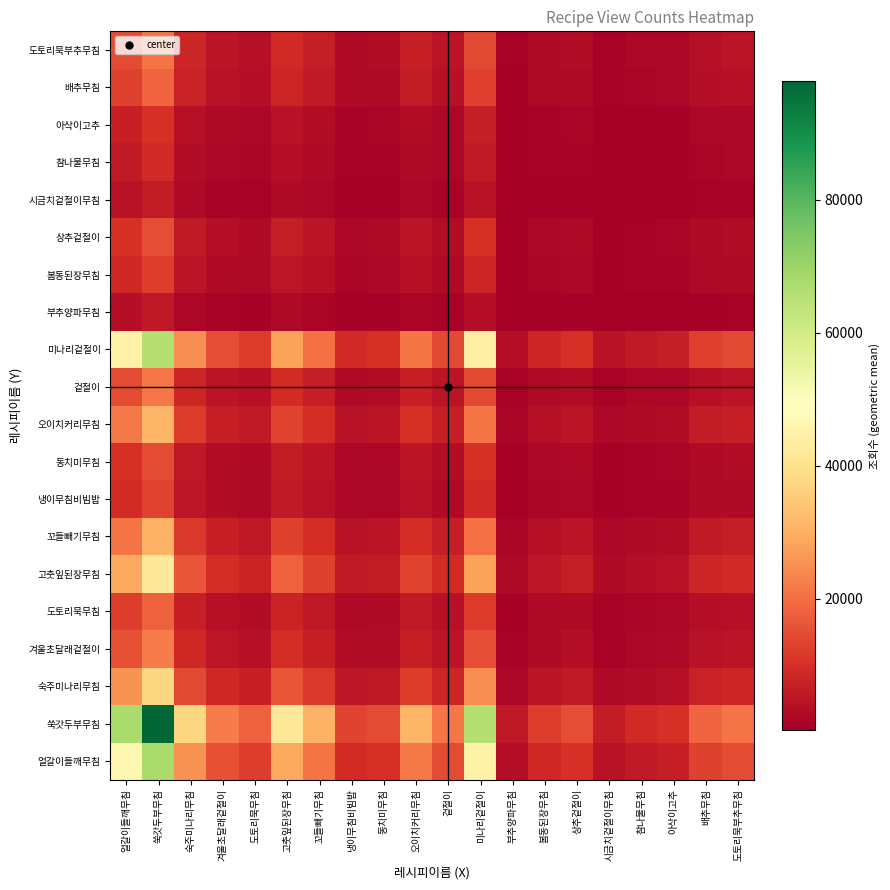

At 미나리겉절이, list the series in order from largest to smallest.

쑥갓두부무침, 얼갈이들깨무침, 미나리겉절이, 고춧잎된장무침, 숙주미나리무침, 오이치커리무침, 꼬들빼기무침, 겨울초달래겉절이, 겉절이, 도토리묵부추무침, 배추무침, 도토리묵무침, 상추겉절이, 동치미무침, 냉이무침비빔밥, 봄동된장무침, 아삭이고추, 참나물무침, 시금치겉절이무침, 부추양파무침